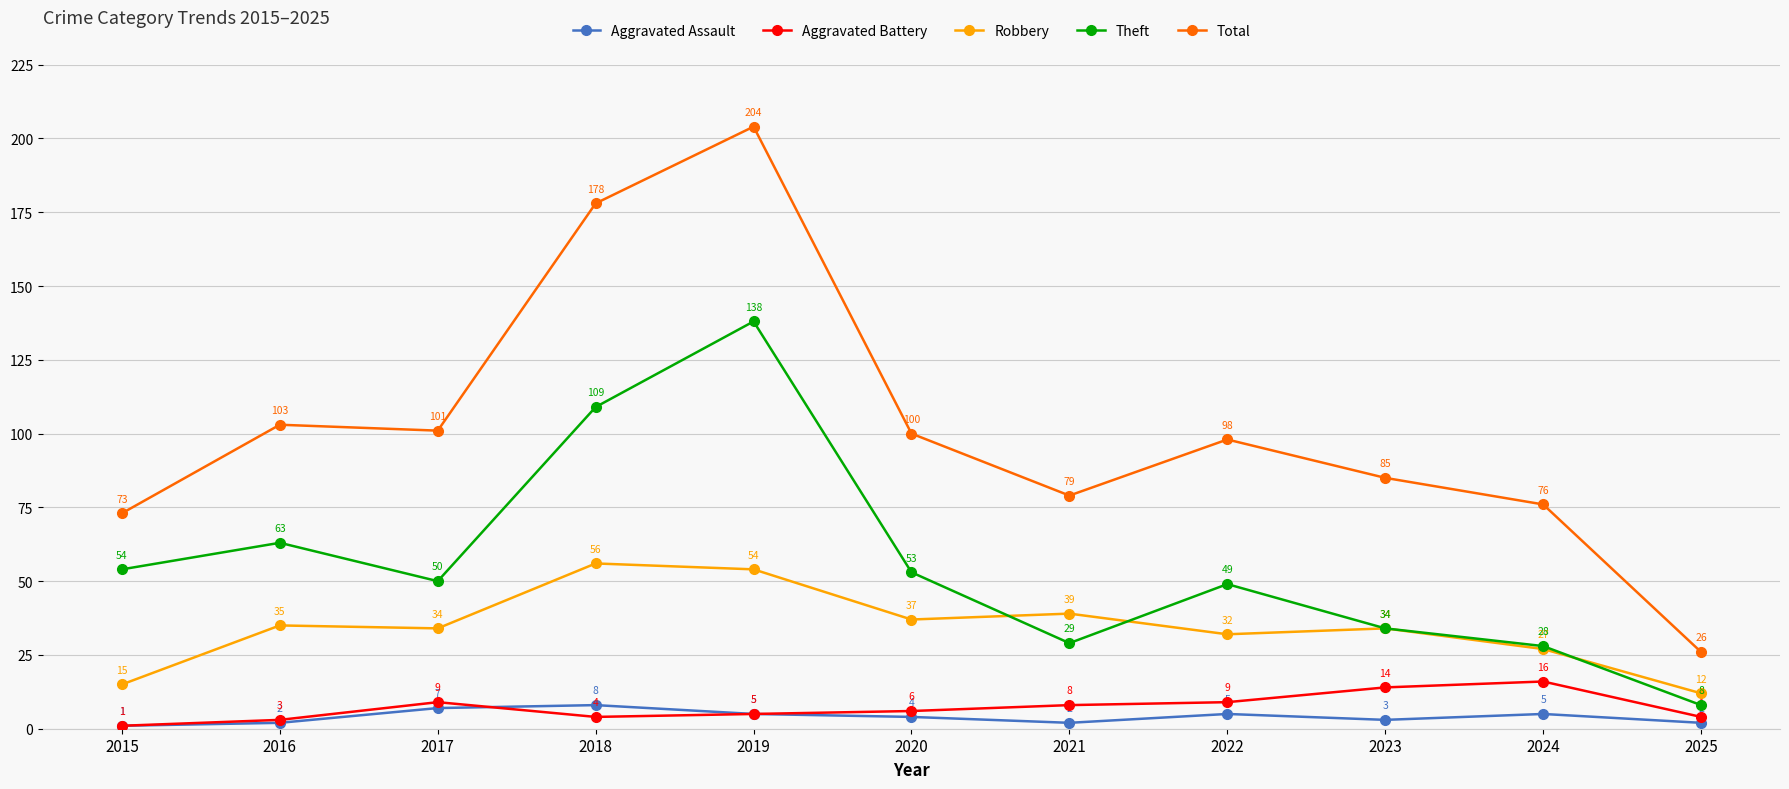

Is the value of Total at 2017 greater than the value of Aggravated Assault at 2021?

Yes